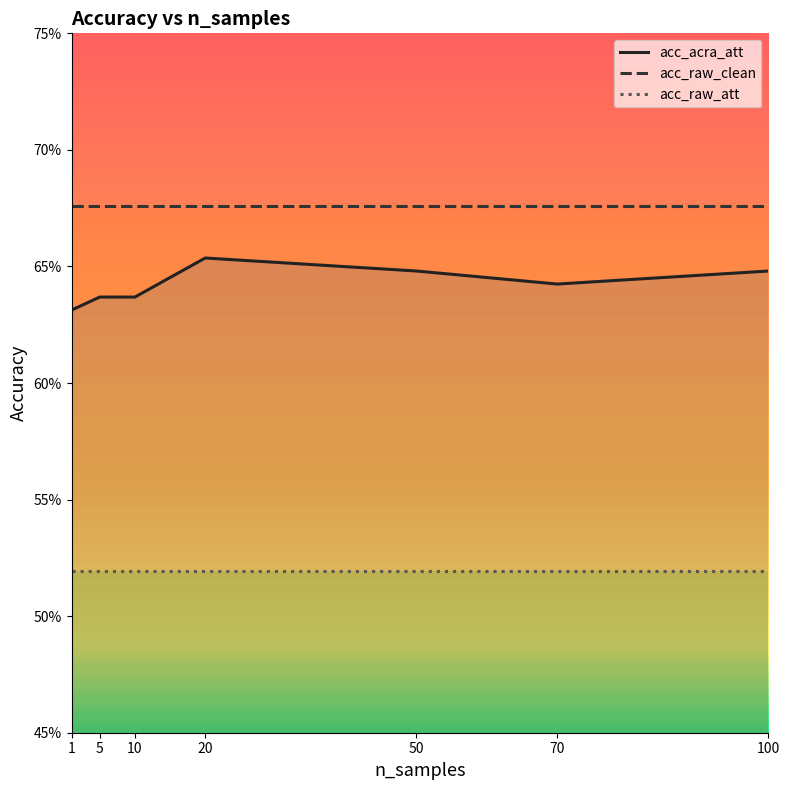

True or false: acc_acra_att and acc_raw_att intersect in this chart.

False